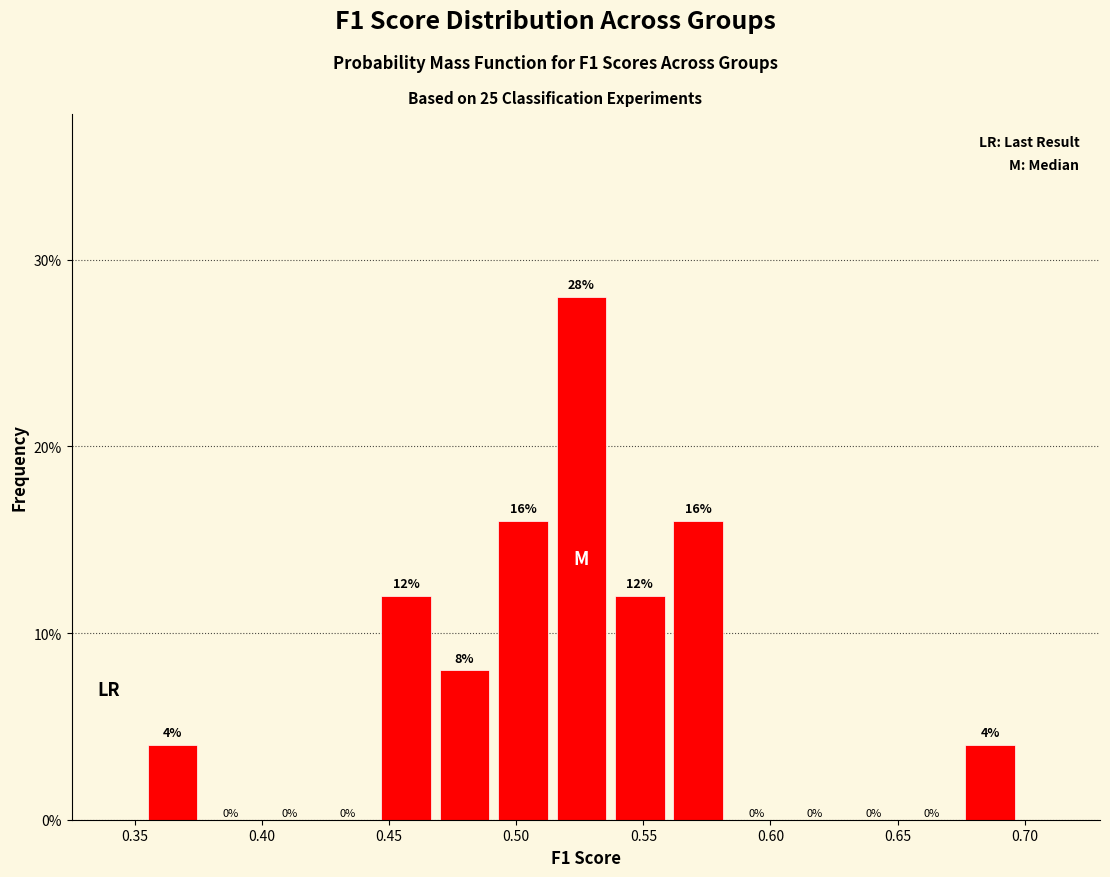

Reading left to right, list every bar in this chart as the range it spans on the x-axis followed by its height. The bar edges are not printed on the chart, so give them approximately, as read against the axis.

0.355 to 0.380: 4
0.380 to 0.400: 0
0.400 to 0.425: 0
0.425 to 0.445: 0
0.445 to 0.470: 12
0.470 to 0.495: 8
0.495 to 0.515: 16
0.515 to 0.540: 28
0.540 to 0.560: 12
0.560 to 0.585: 16
0.585 to 0.610: 0
0.610 to 0.630: 0
0.630 to 0.655: 0
0.655 to 0.675: 0
0.675 to 0.700: 4